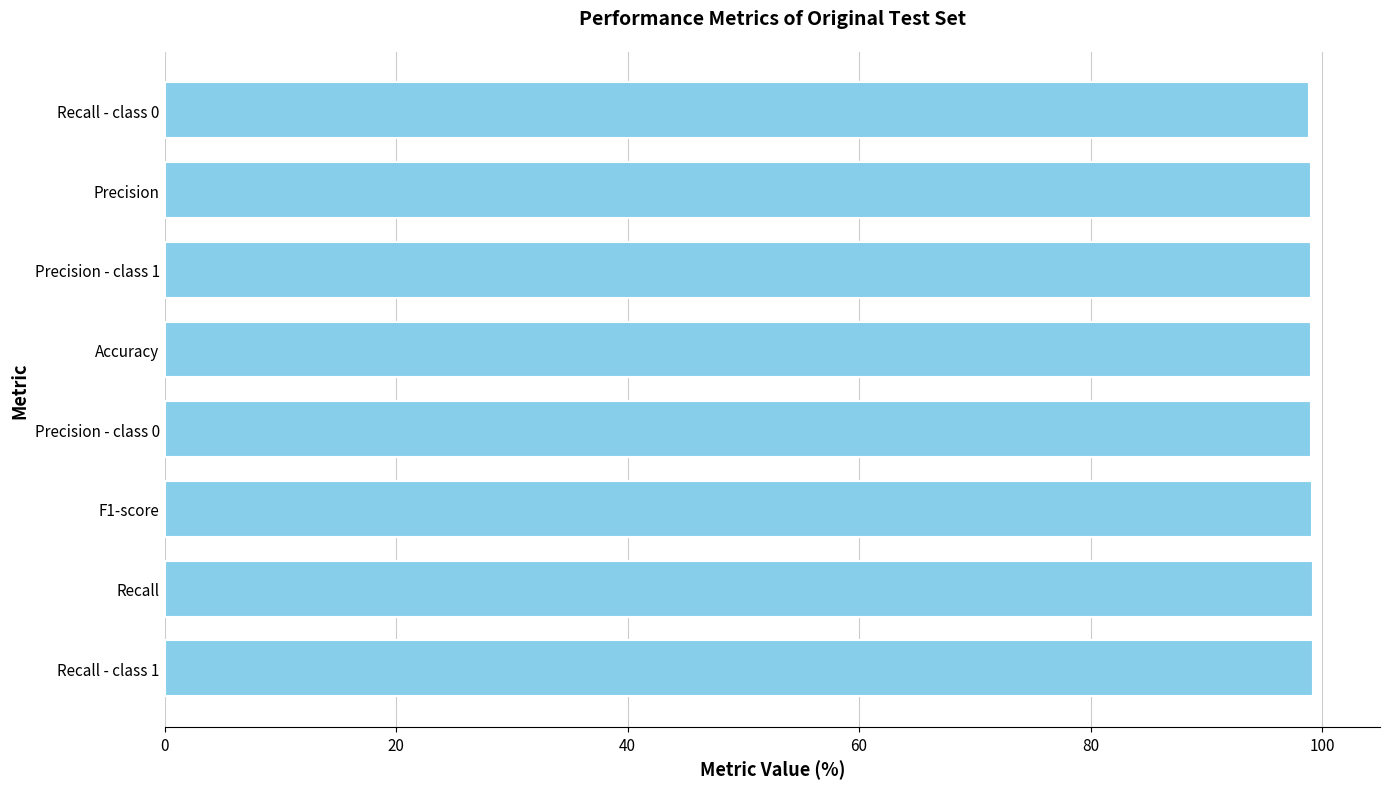

What is the minimum value shown in the chart?

98.9